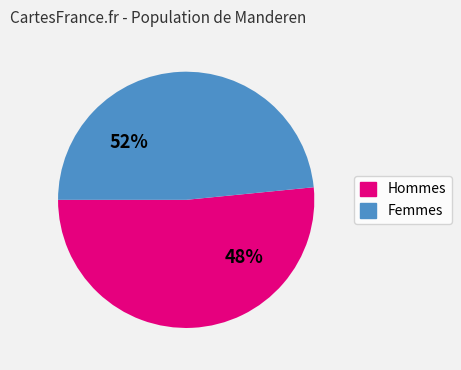

The 31 slice represents 13% of the pie. True or false?

False